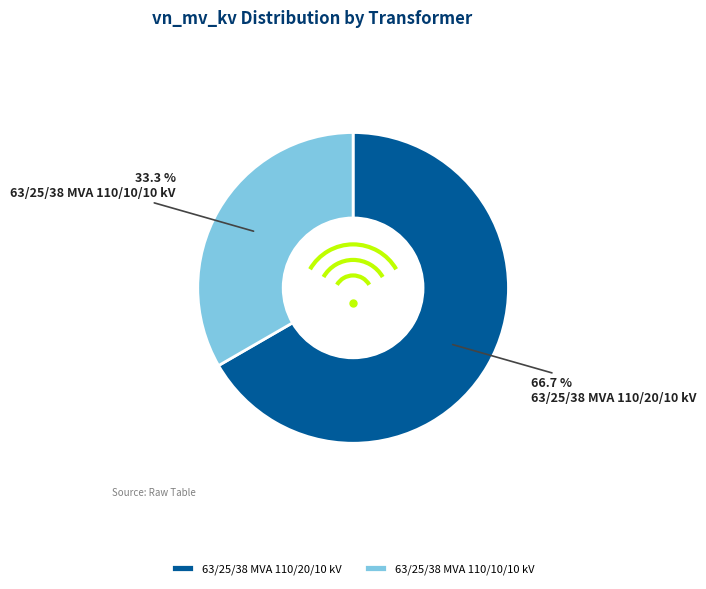

How many segments does this pie chart have?

2